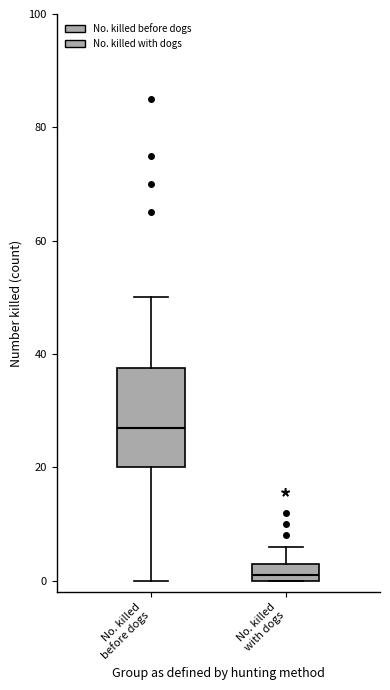

Reading left to right, read every box against the y-axis: the position of its median line, the range the box covers, and the ends of its whiskers. The values are not printed on the chart, so give them approximately, as read against the axis.

No. killed before dogs: median 28, box 20 to 38, whiskers 0 to 50
No. killed with dogs: median 2, box 0 to 4, whiskers 0 to 6